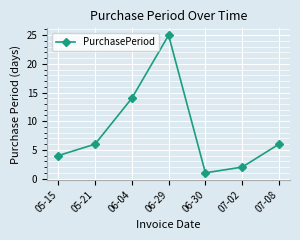

At which category does the chart reach its minimum across all series?

06-30